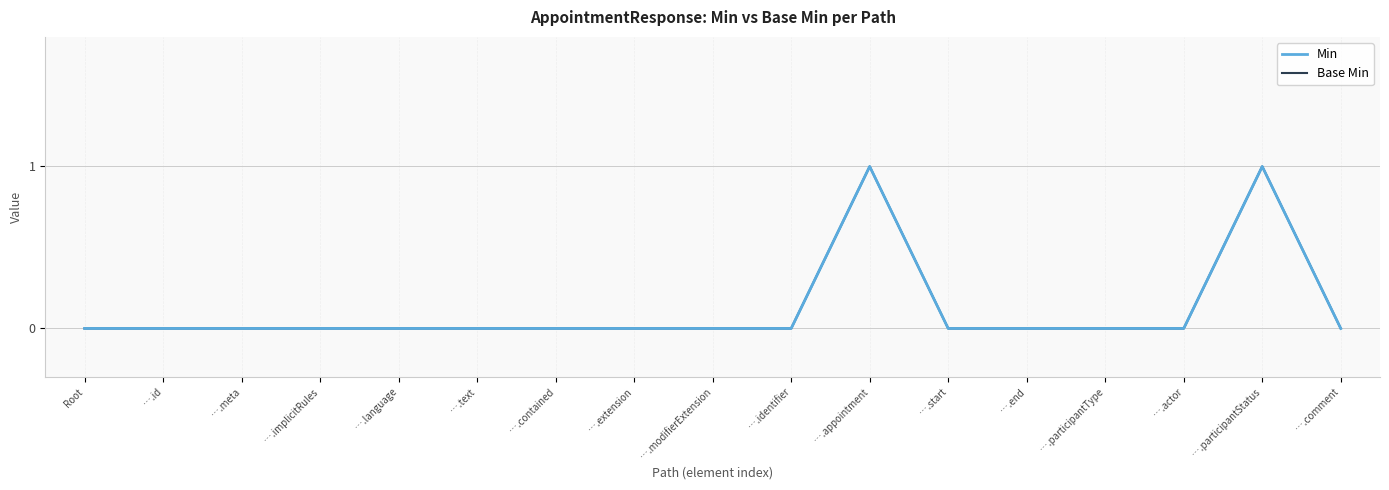

At which category does the chart reach its peak across all series?

….appointment